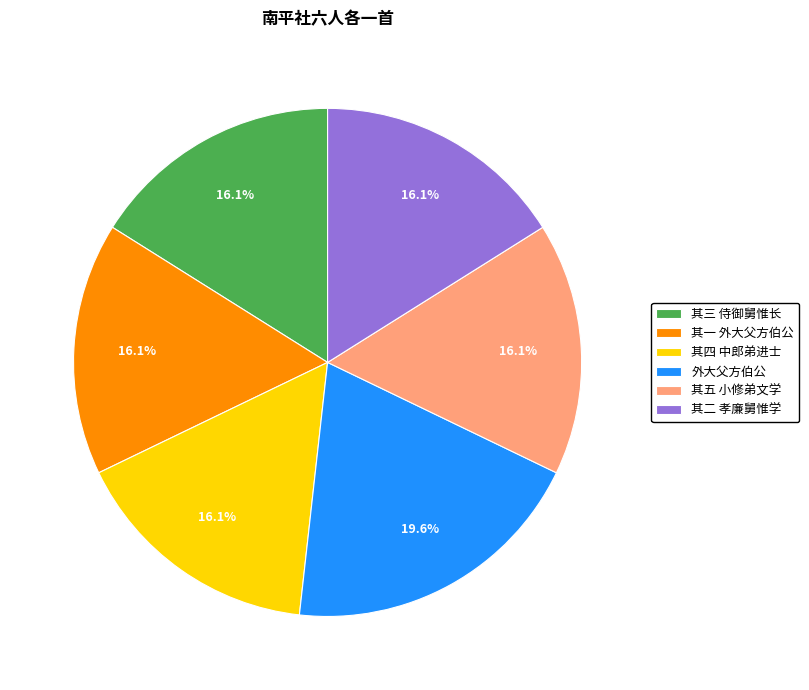

How many slices are in this pie chart?

6